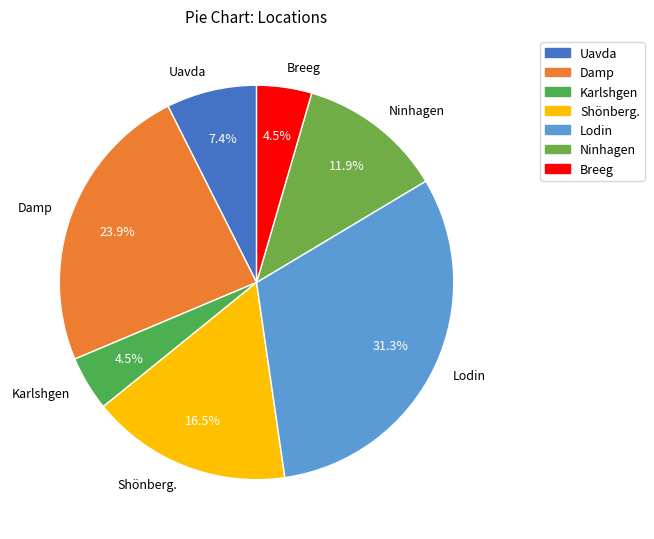

What percentage do Lodin and Uavda together represent?

38.7%